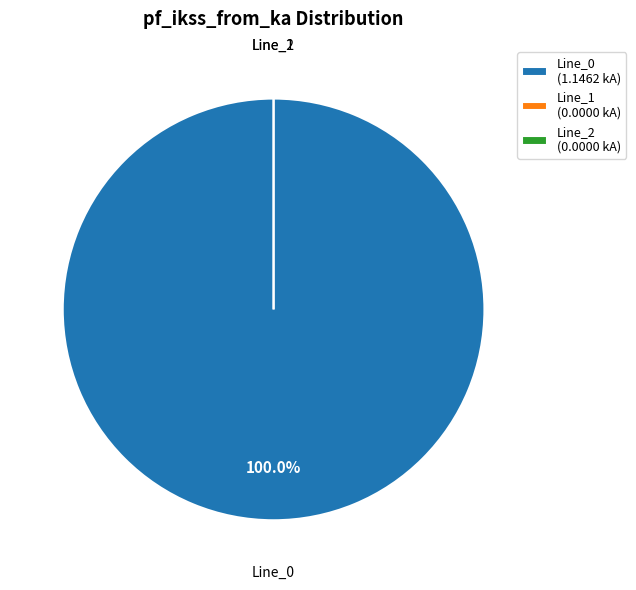

What percentage do Line_0 and Line_1 together represent?

100.0%